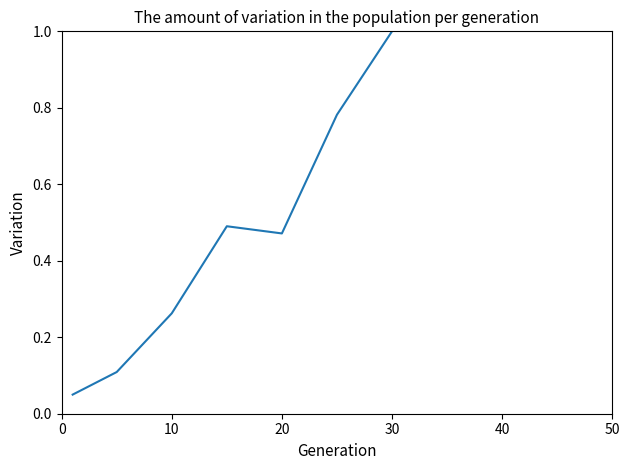

What is the difference between the maximum and second lowest values?

0.9